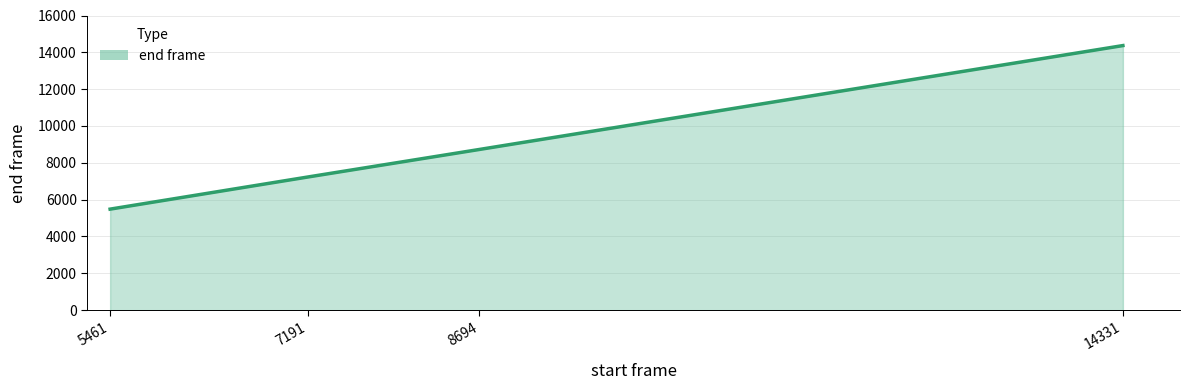

What is the average value?

8952